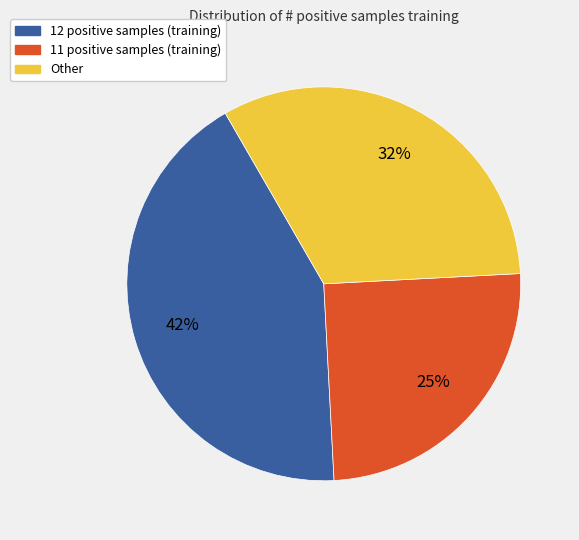

How many segments does this pie chart have?

3